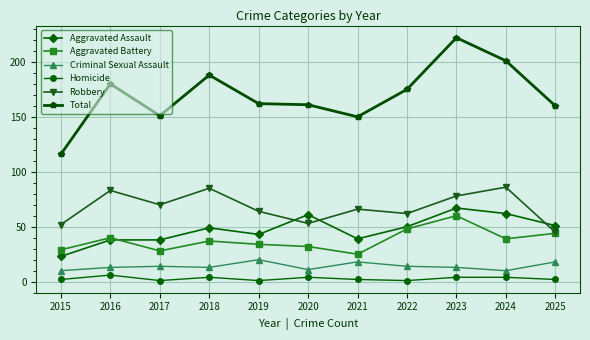

True or false: Total and Robbery cross at least once.

False